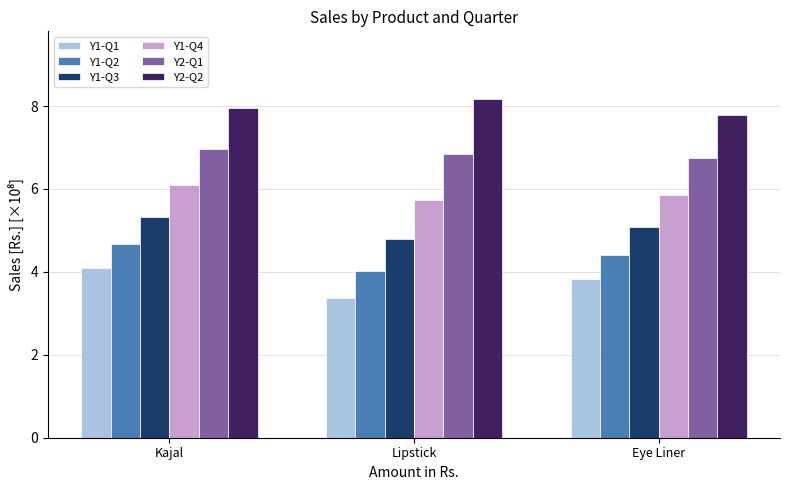

Which series has the largest total across all categories?

Y2-Q2